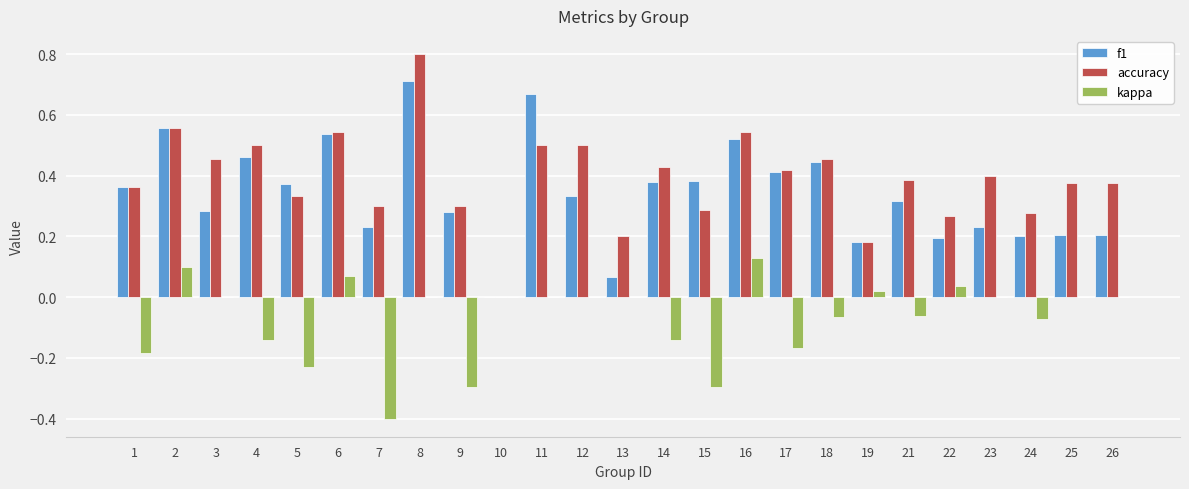

What is the highest value of the accuracy series?

0.8